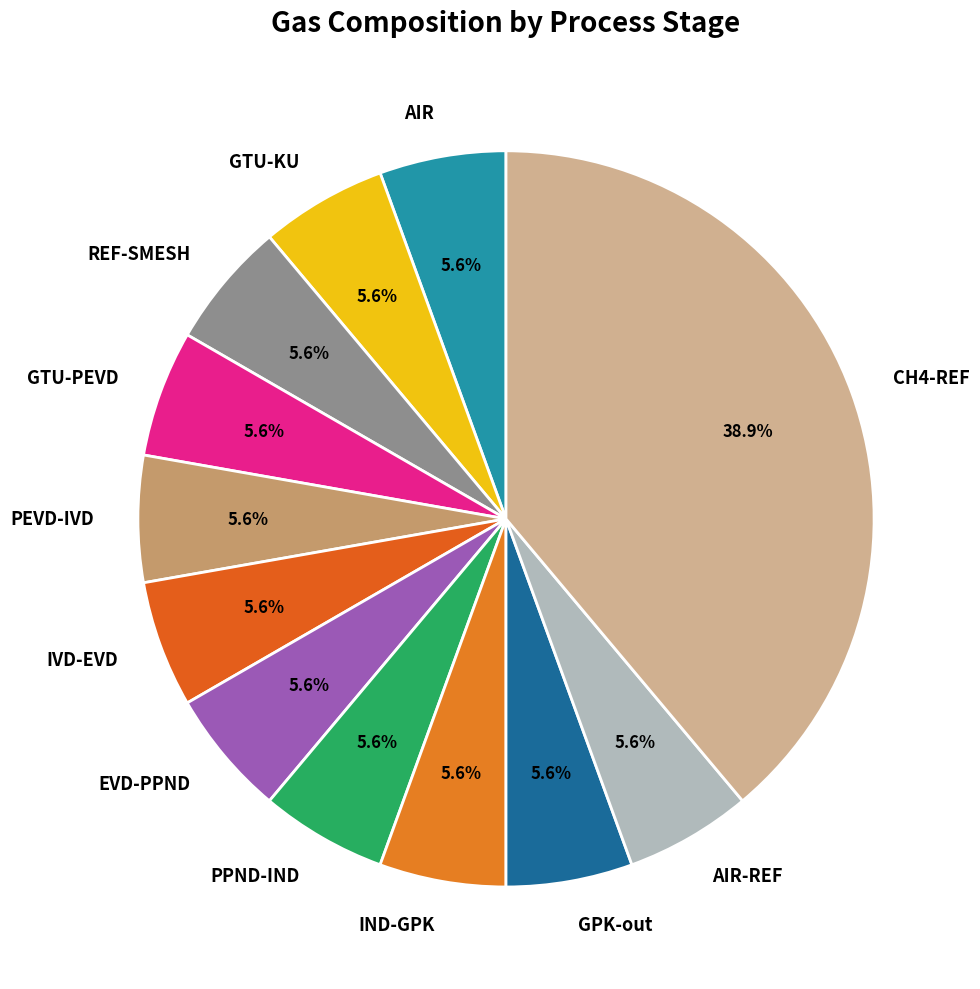

To the nearest percent, what is the combined percentage of EVD-PPND and AIR-REF?

11%